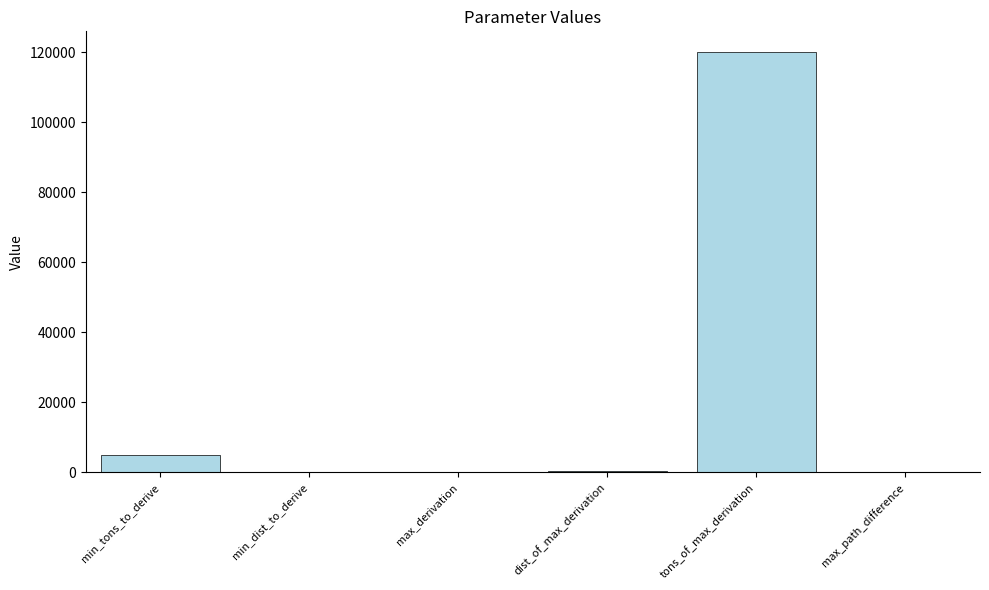

Which has a higher value, tons_of_max_derivation or min_dist_to_derive?

tons_of_max_derivation